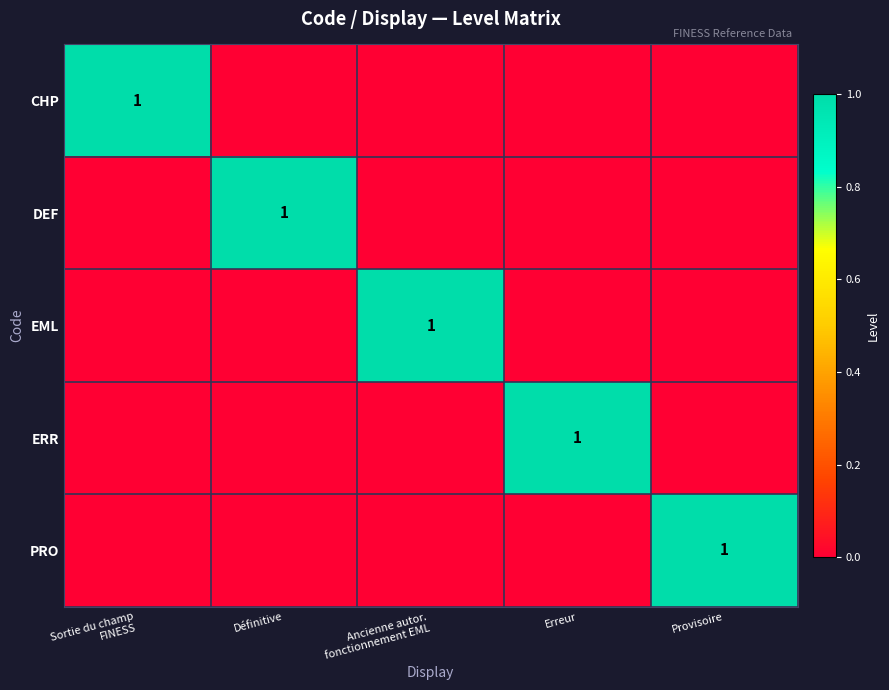

At which category is the sum across all series the highest?

Sortie du champ
FINESS